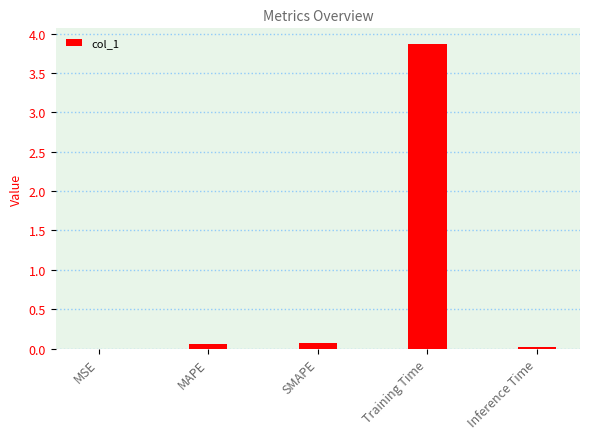

Read the value at Training Time.

3.9